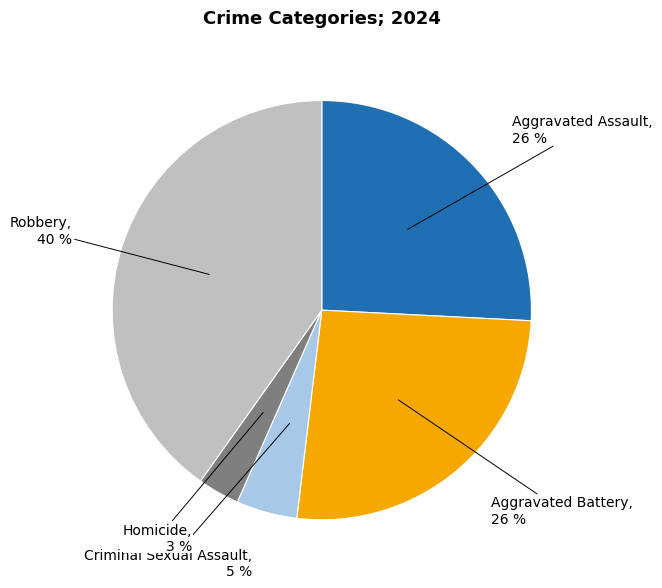

Does any single category account for the majority?

No